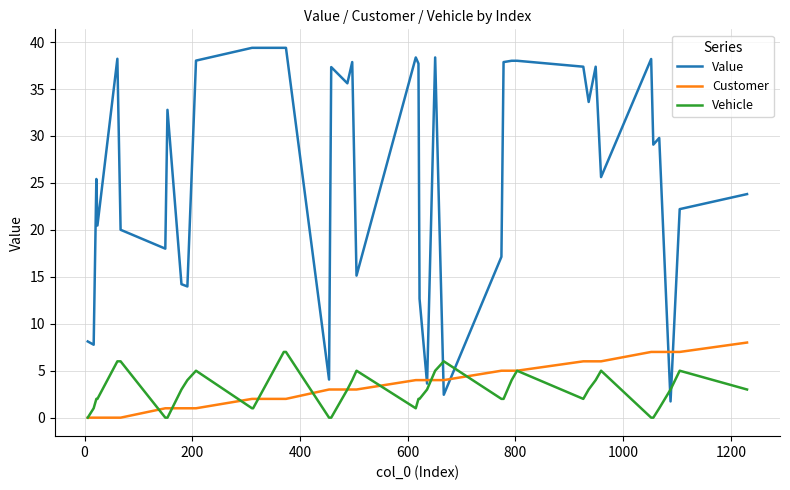

Count the Vehicle values in the range 1 to 5.

28